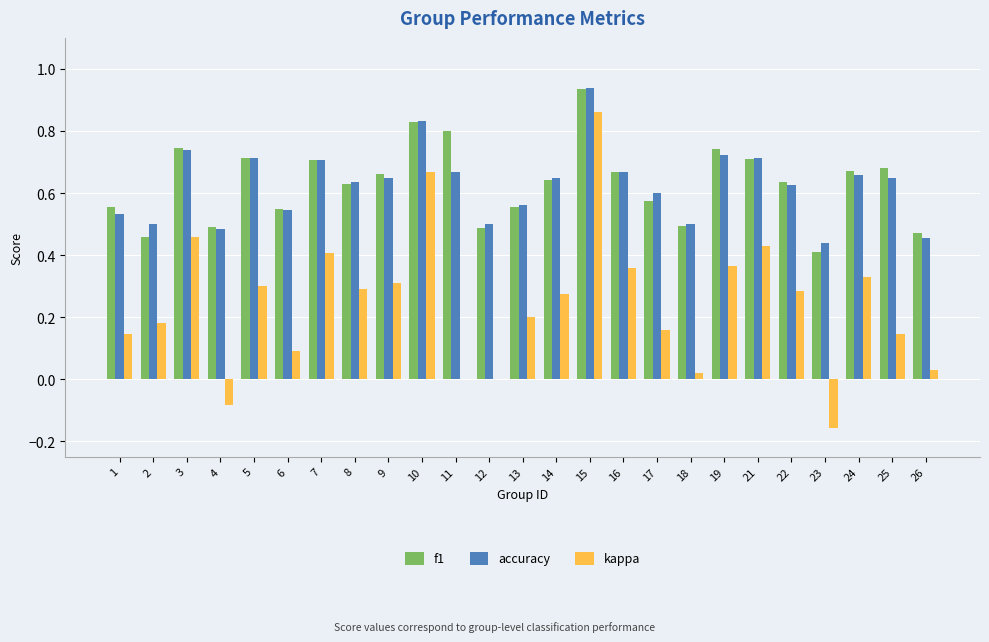

At which category does the chart reach its peak across all series?

15